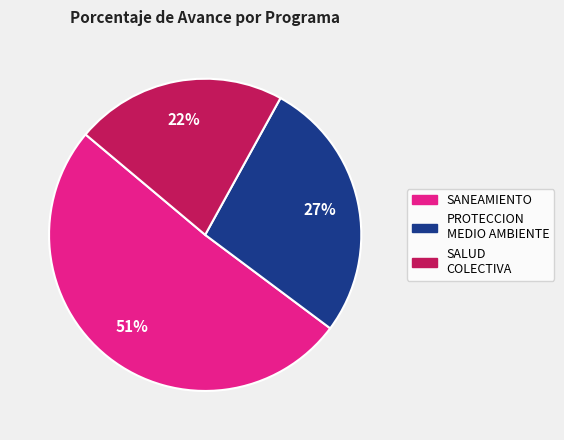

To the nearest percent, what is the average slice percentage?

33%